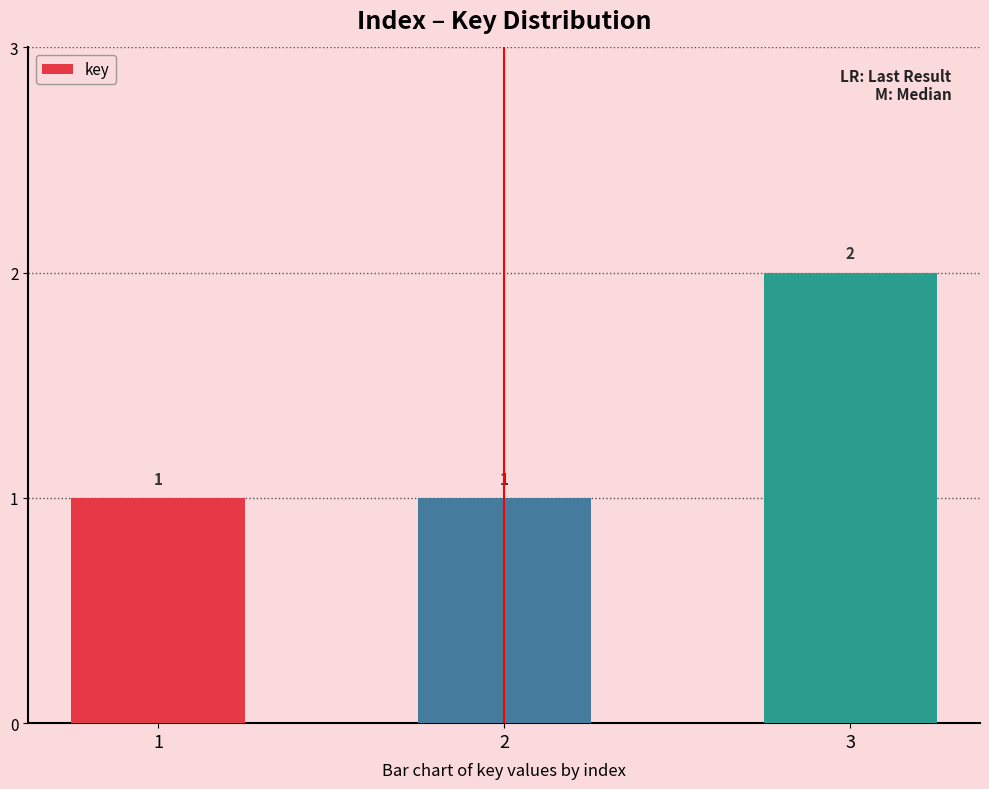

Reading left to right, what are all the values shown in this chart?

1	1	2